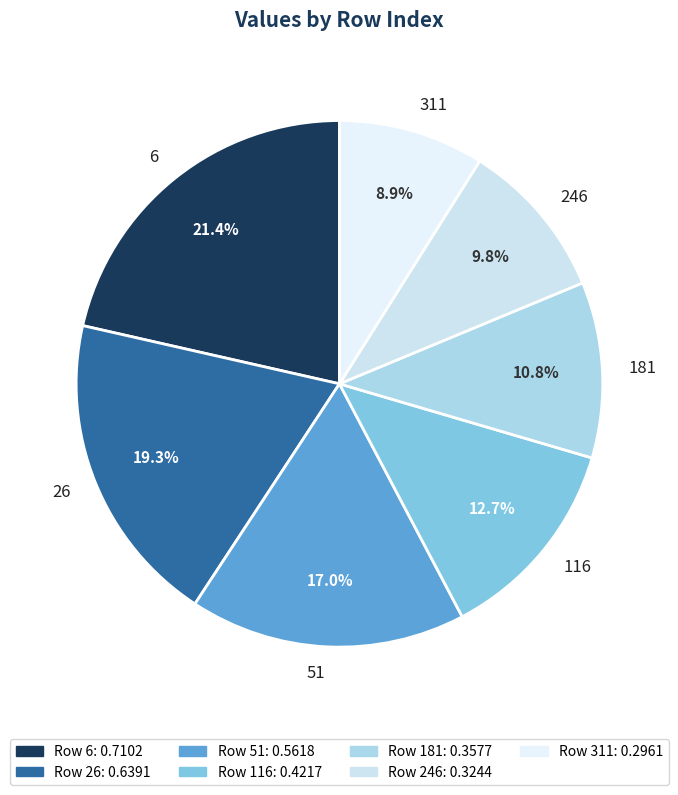

Combined, do 26 and 116 account for over 50%?

No